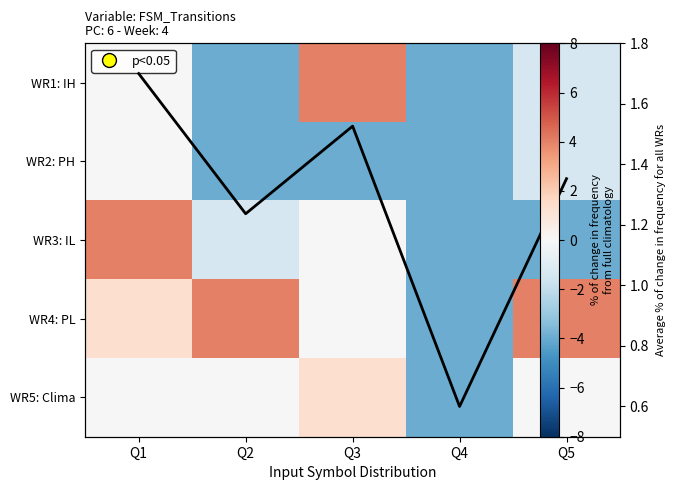

At which label does WR1: IH reach its peak?

Q3